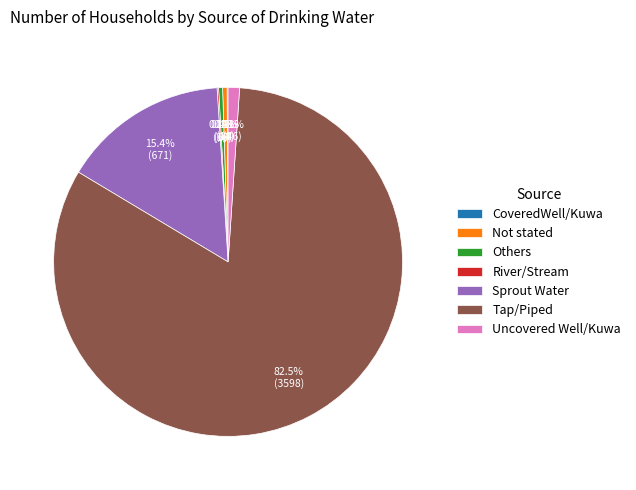

What is the largest slice in the pie chart?

Tap/Piped